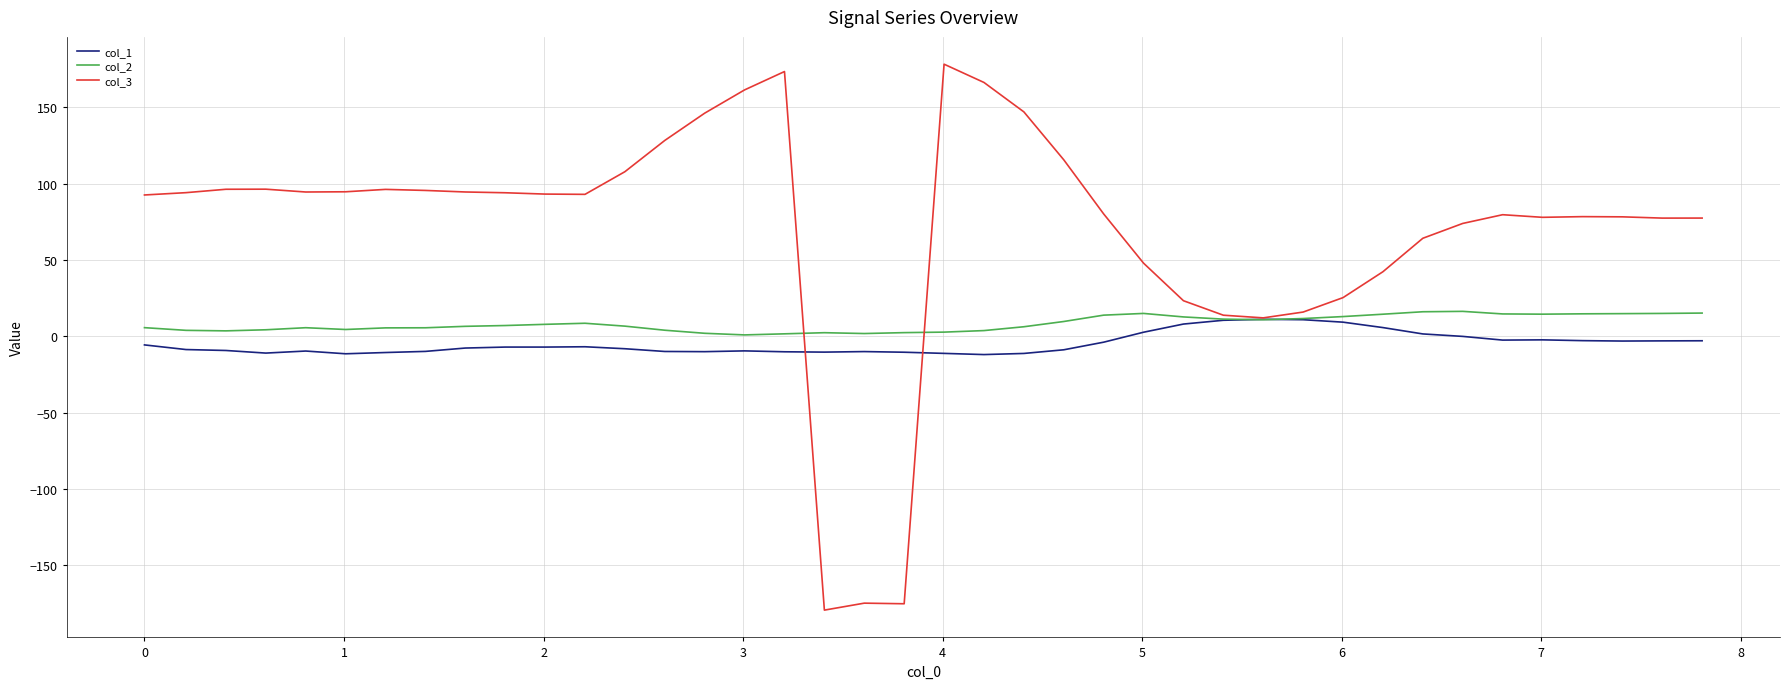

How many negative values does the col_3 series have?

3